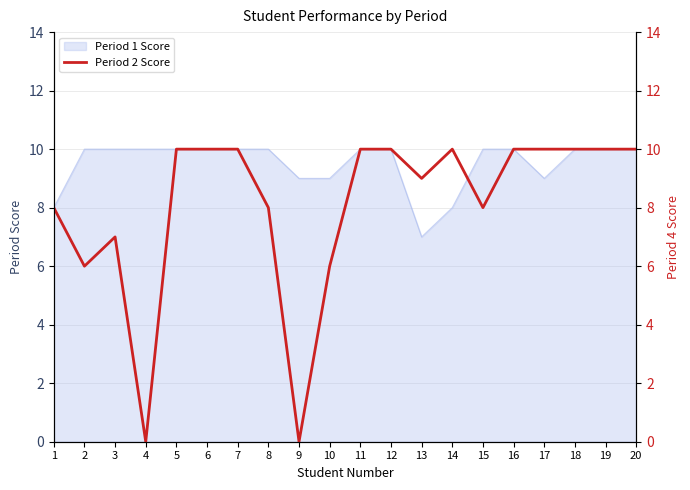

Does the chart display data point markers on the line(s)?

No